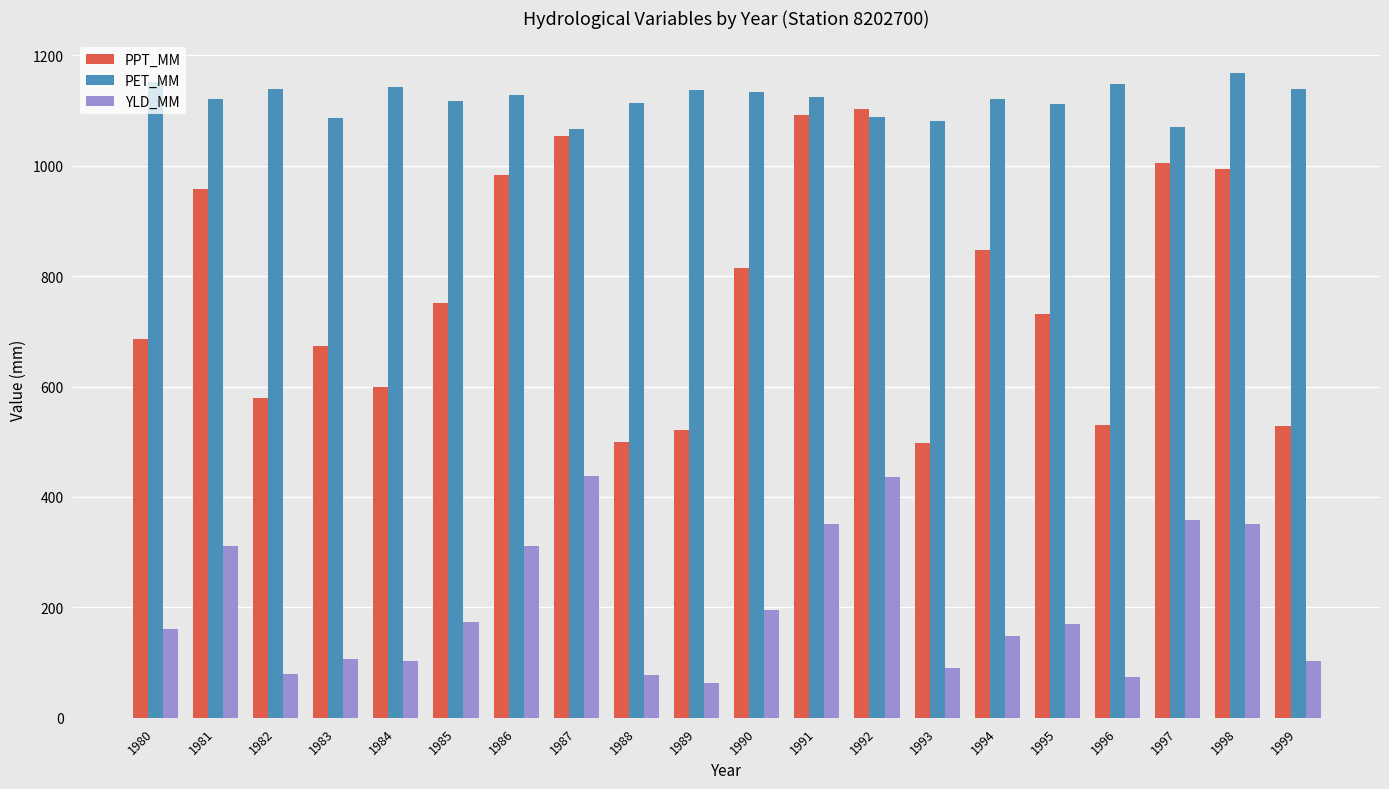

What is the smallest value displayed?

62.8